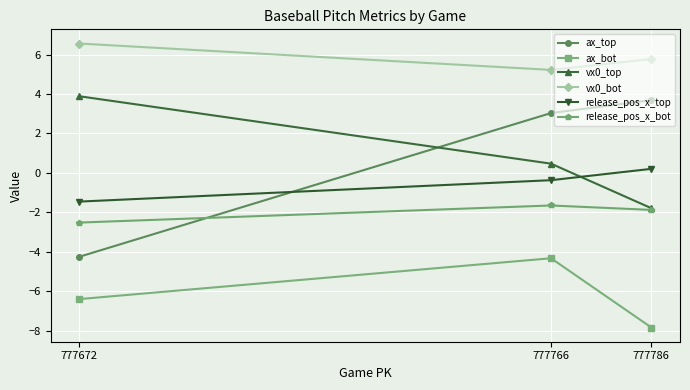

At which label does release_pos_x_bot reach its peak?

777766